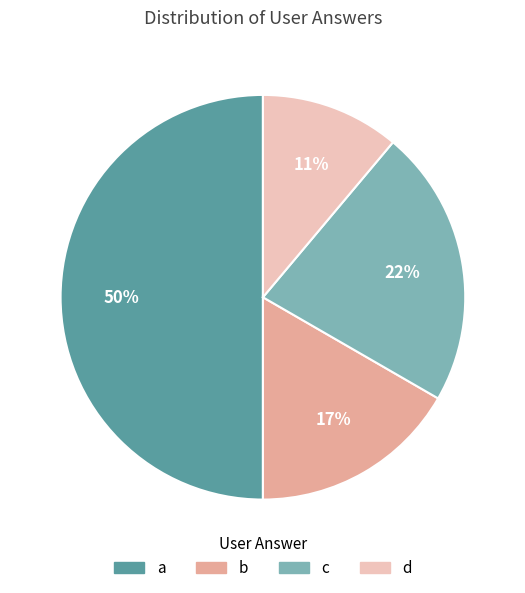

How many segments does this pie chart have?

4